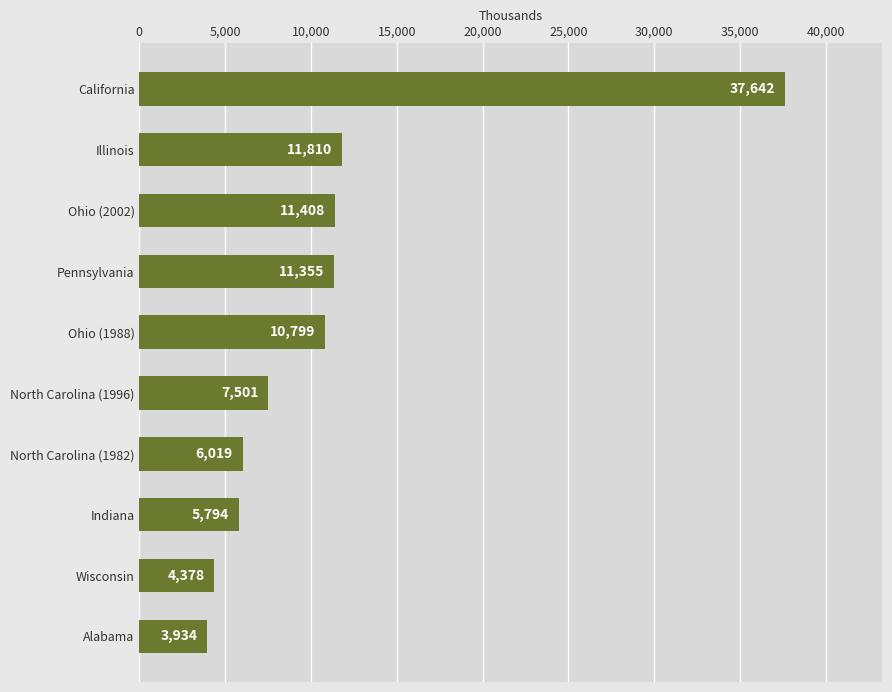

Which label corresponds to the smallest value in the chart?

Alabama